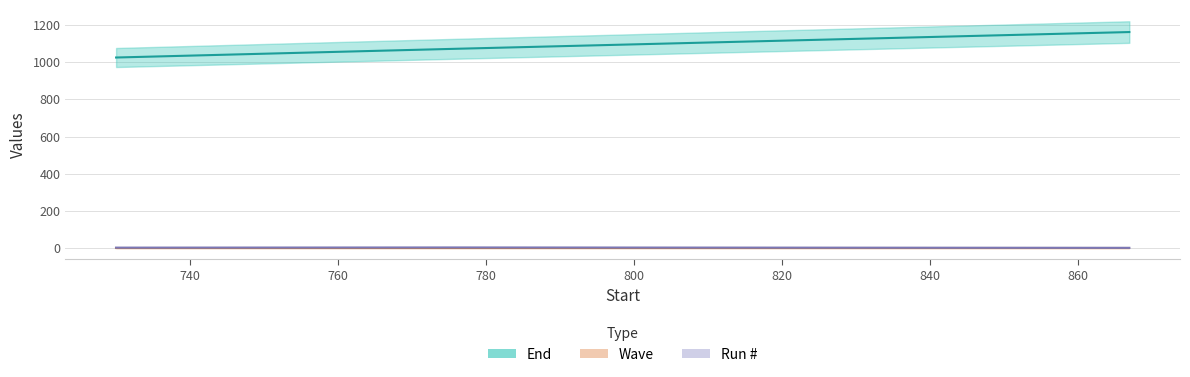

How many values in the End series exceed 1072?

1